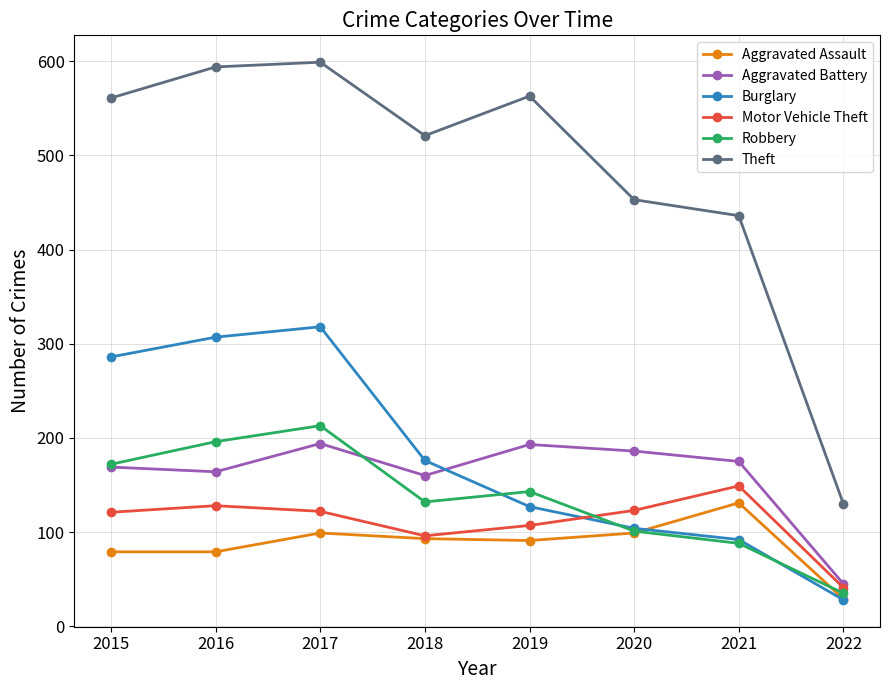

What is the value of the Burglary point at the 4th from the left?

176